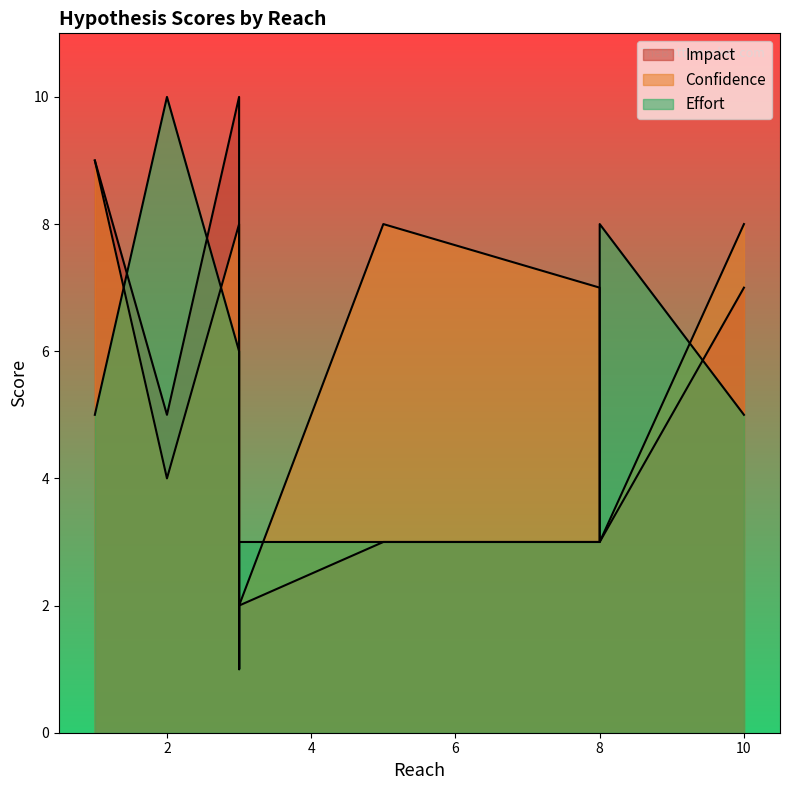

What is the spread (max minus min) of values at 3?

4